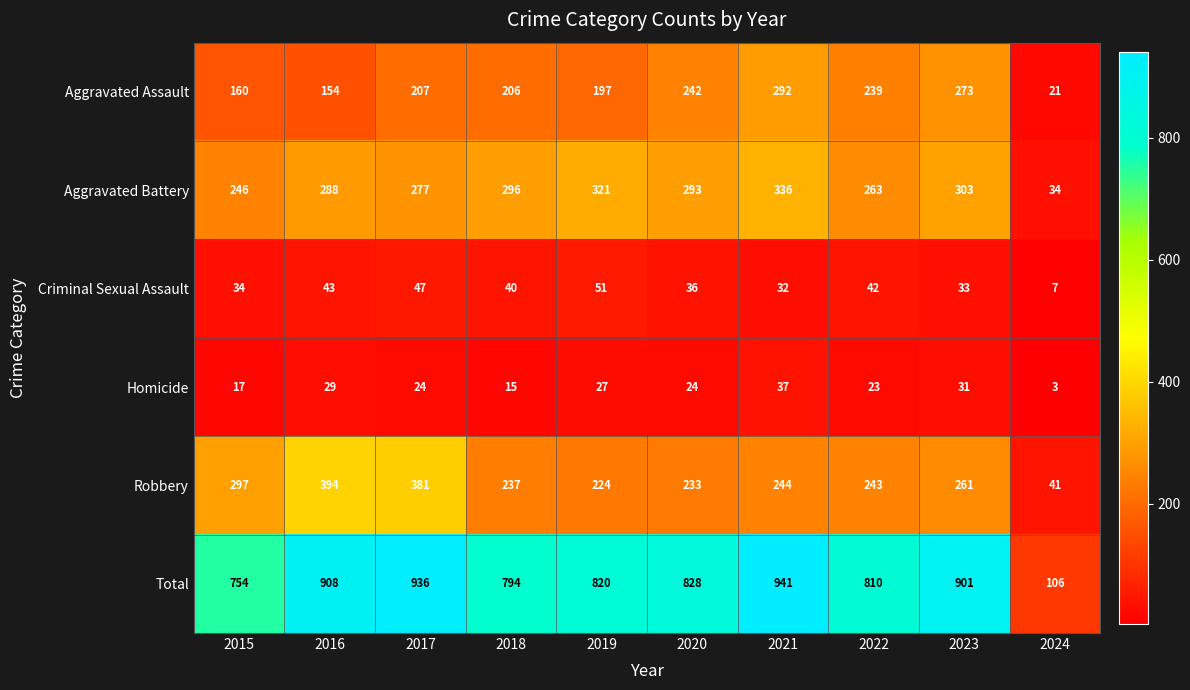

Which series has the largest total across all categories?

Total